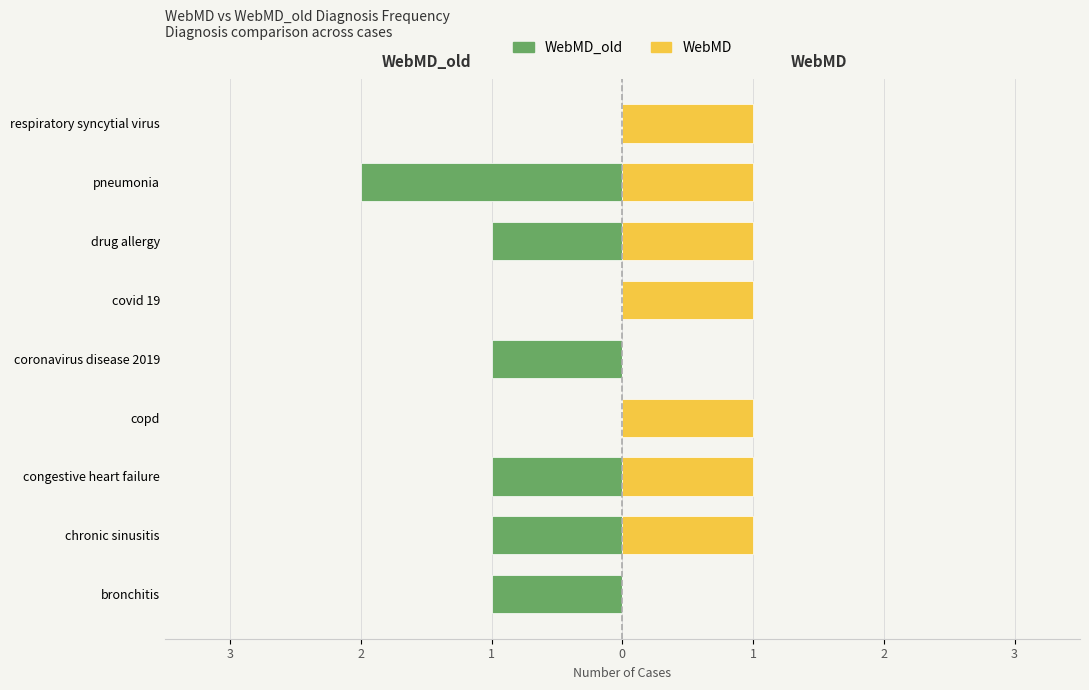

Between 7 and 8, which is larger?

8